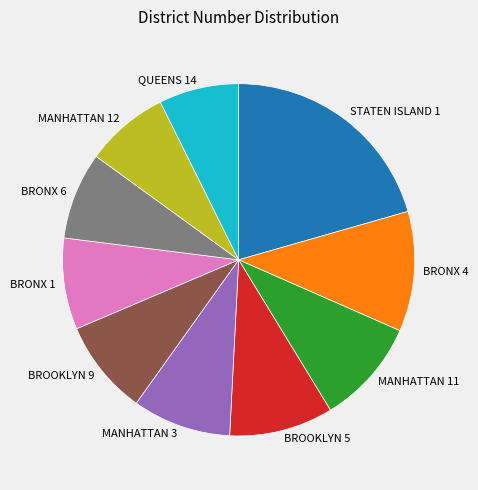

Between BRONX 4 and BRONX 6, which is larger?

BRONX 4